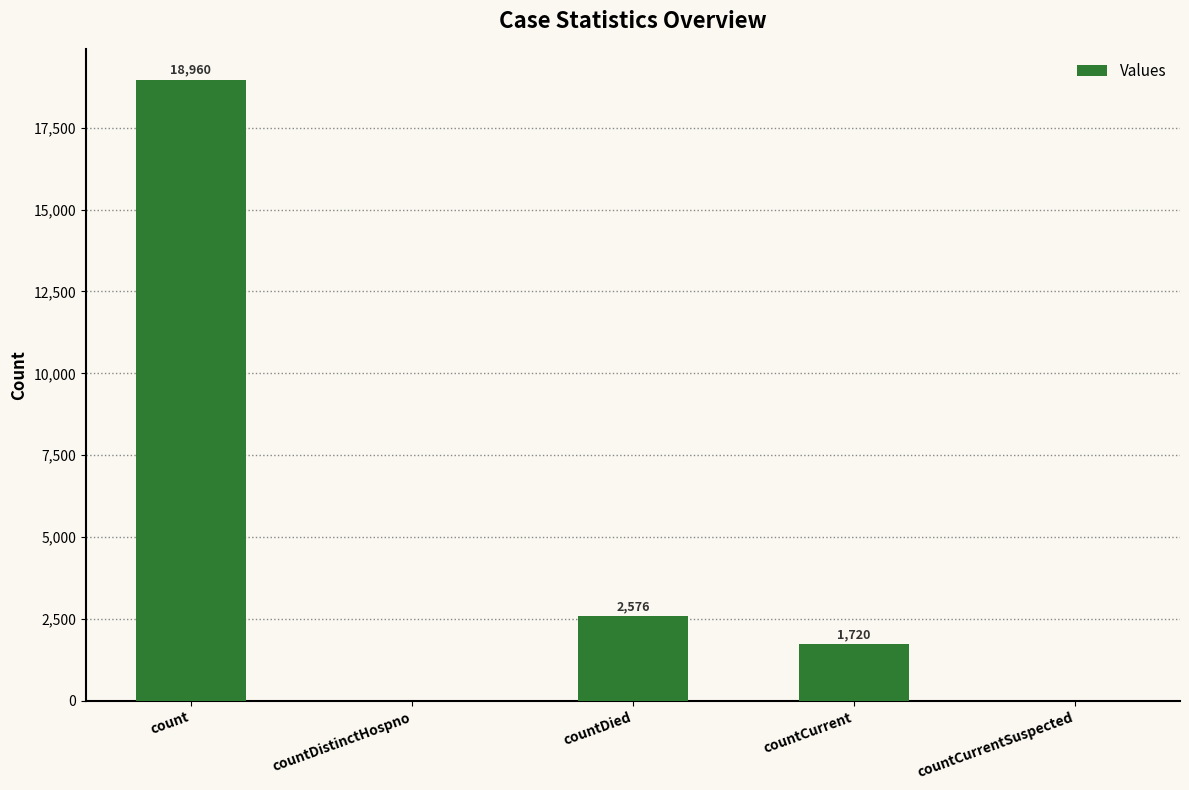

At which category does the chart reach its peak across all series?

count